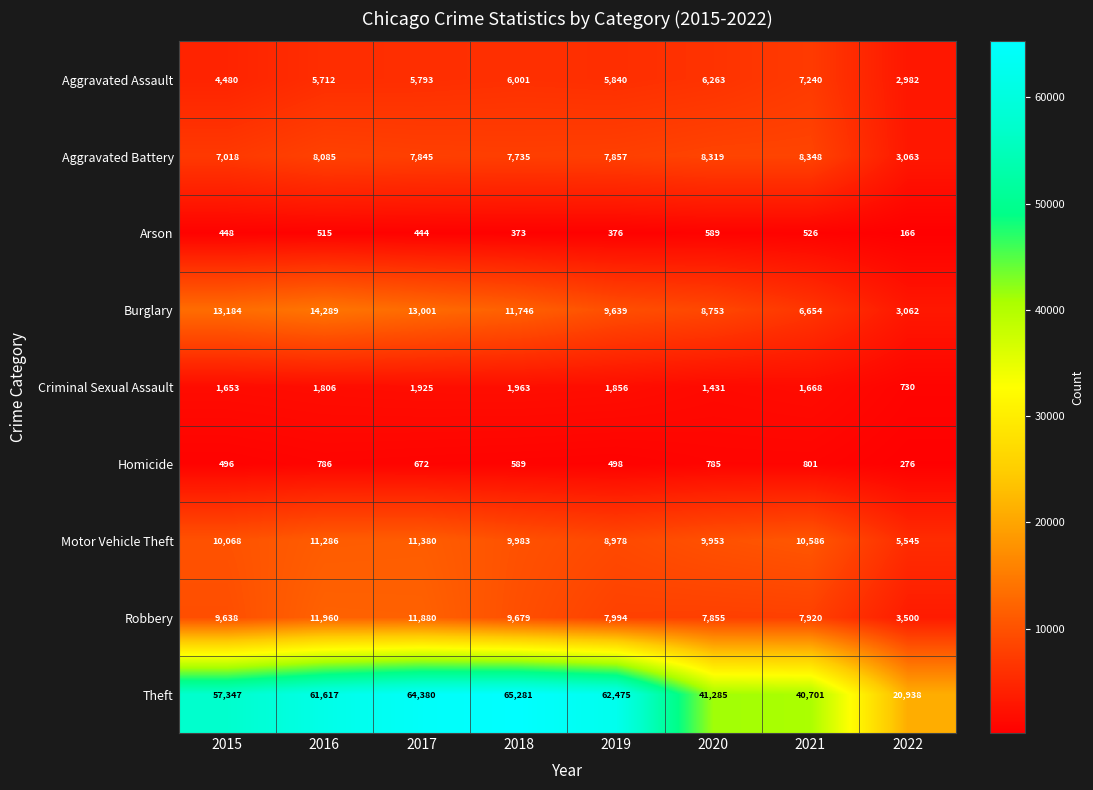

What is the difference between the maximum and second lowest values in the Criminal Sexual Assault series?

532